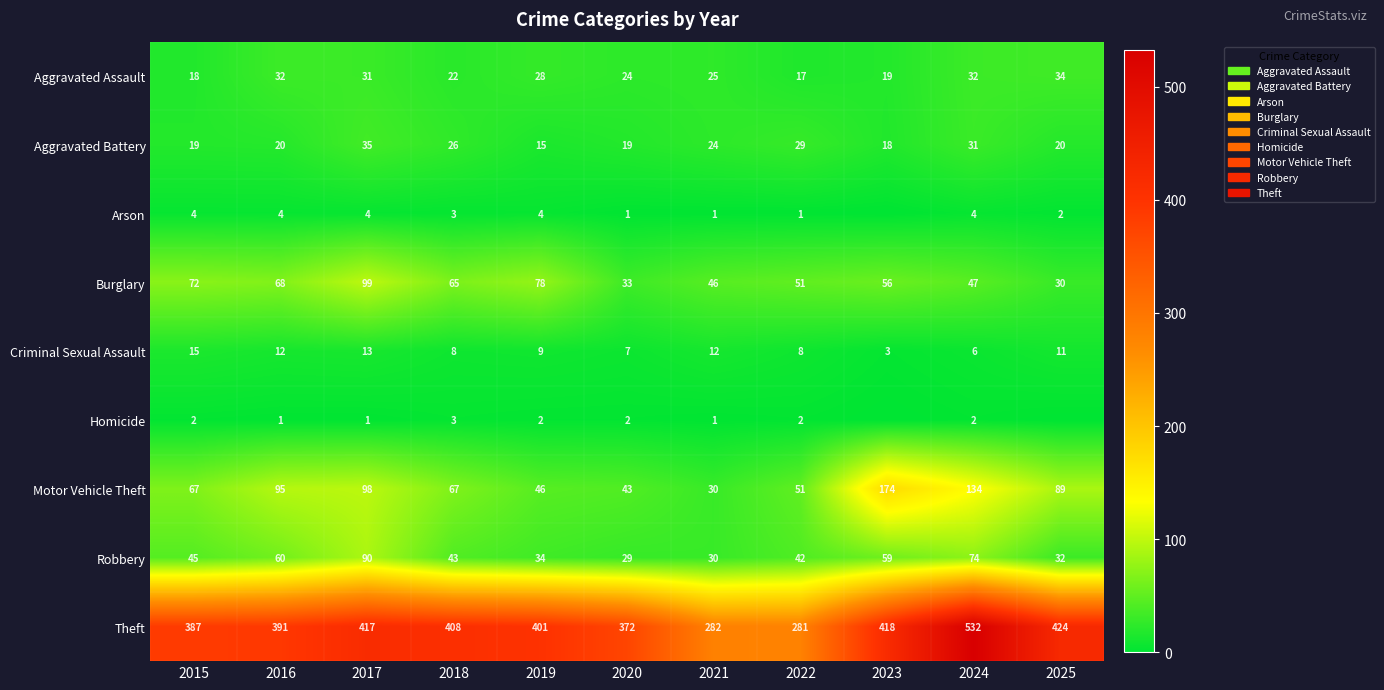

What is the highest value of the Motor Vehicle Theft series?

174